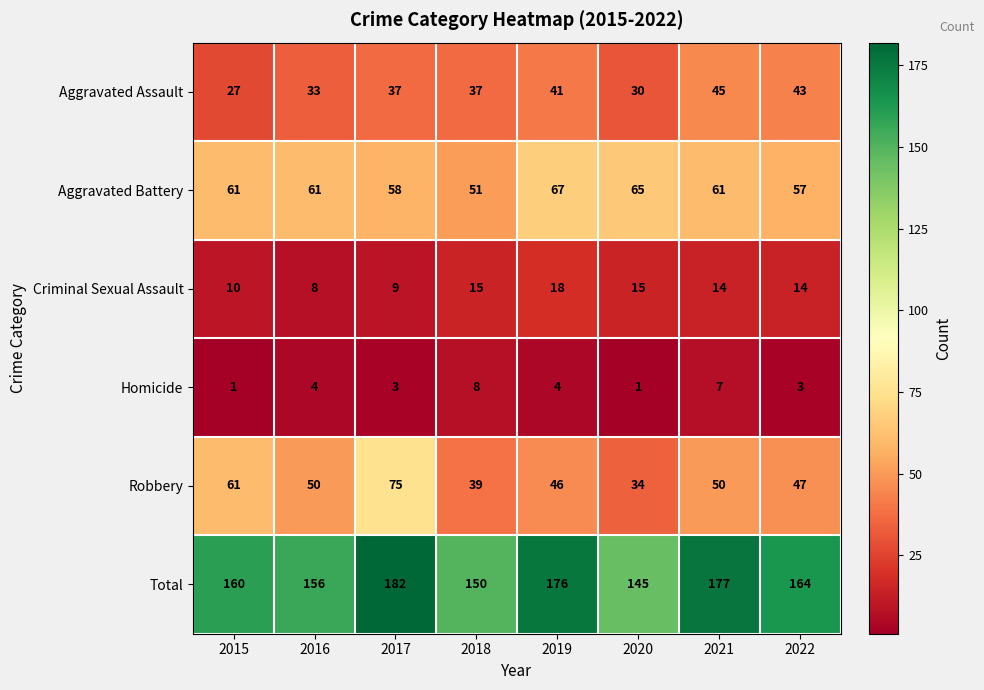

Rank the series by their maximum value, from highest to lowest.

Total, Robbery, Aggravated Battery, Aggravated Assault, Criminal Sexual Assault, Homicide